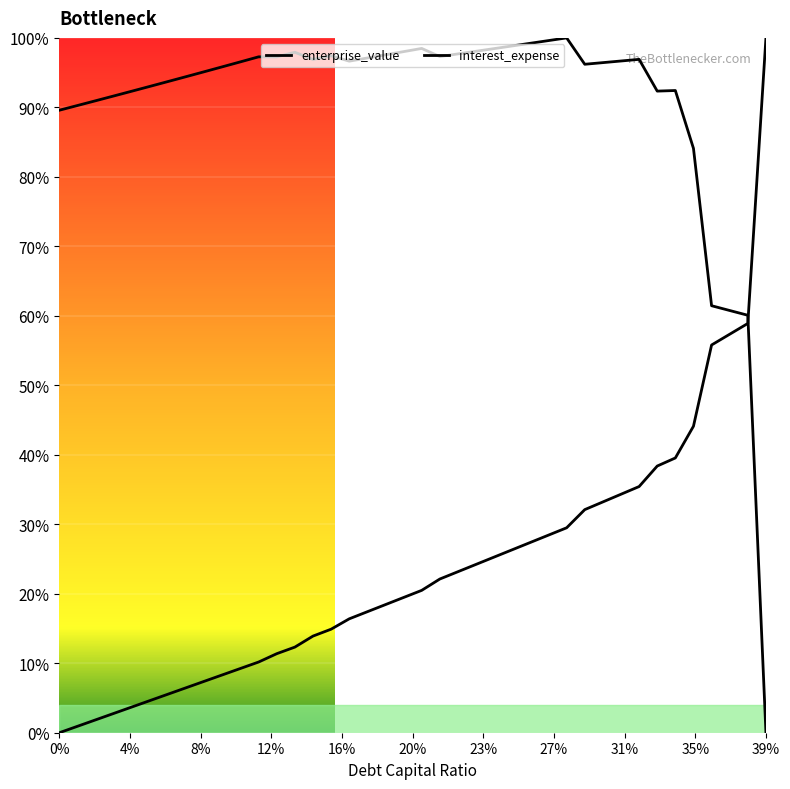

At which category does cost_capital reach its first local valley?

0.12